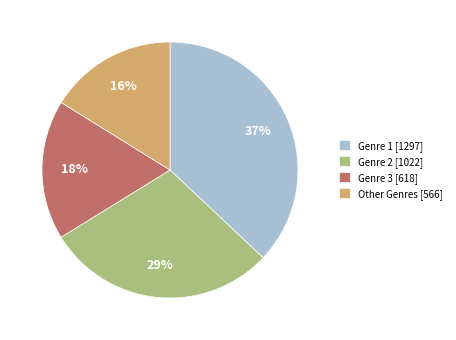

True or false: Other Genres [566] accounts for 16% of the total.

True